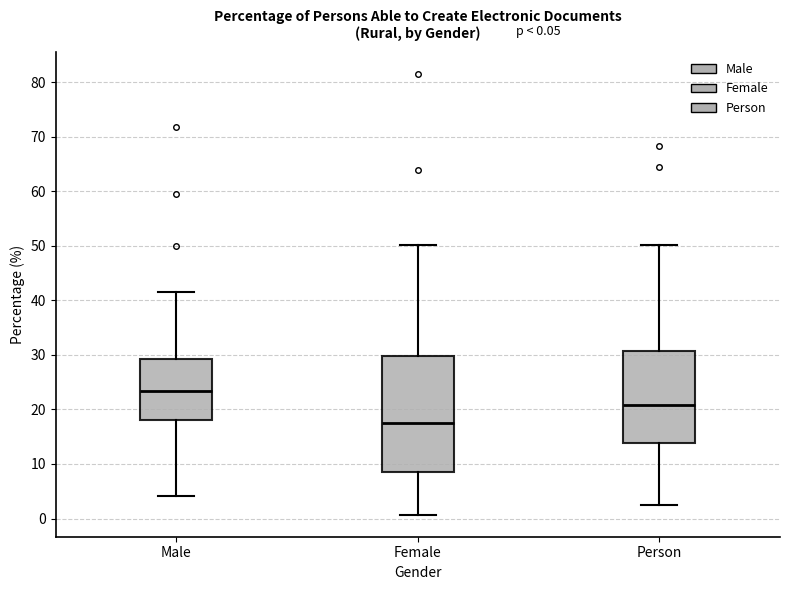

Which box is the tallest, from its lower edge to its upper edge?

Female